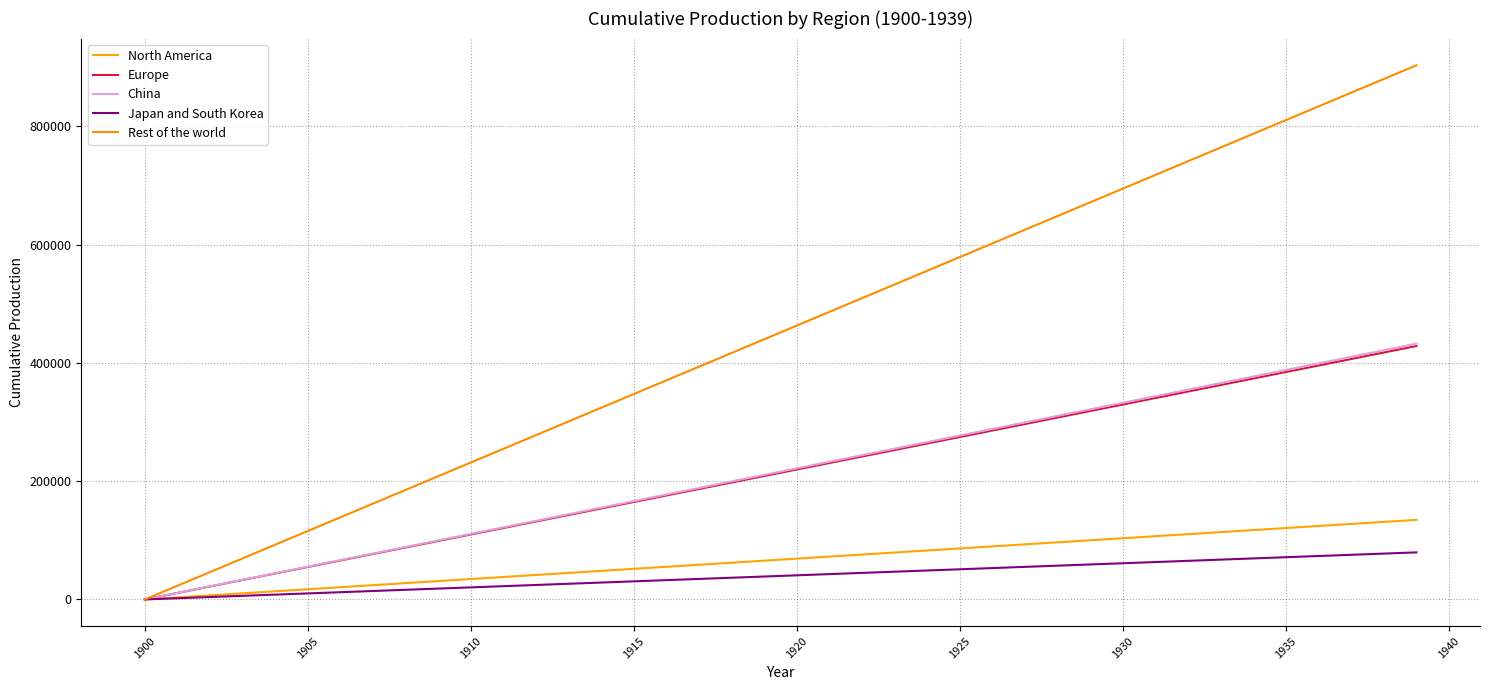

True or false: Europe and Japan and South Korea intersect in this chart.

False